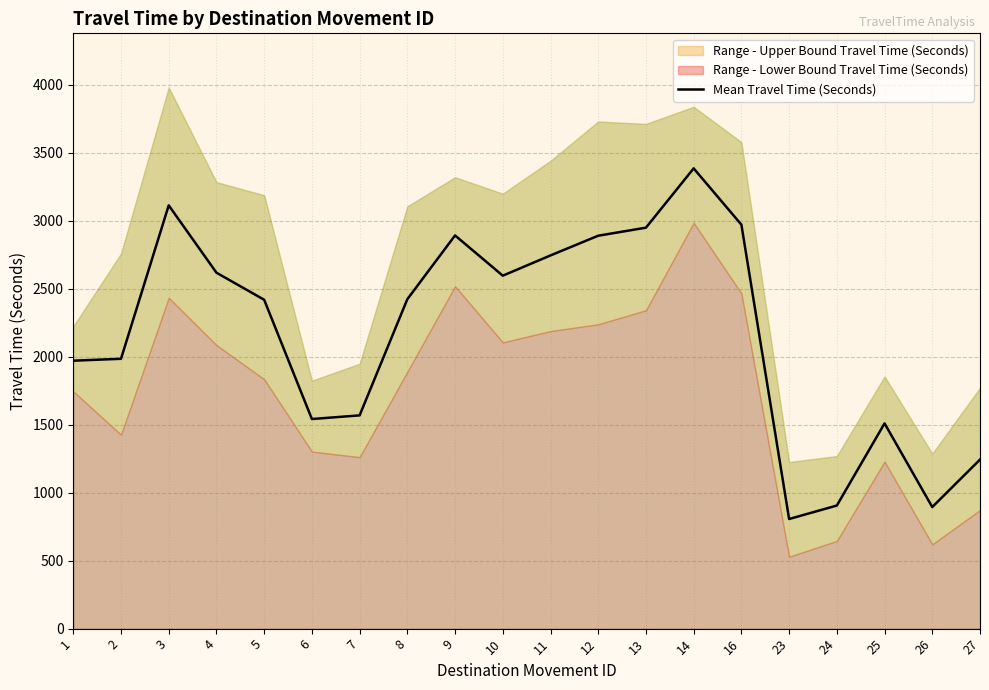

What is the maximum value for Mean Travel Time (Seconds)?

3384